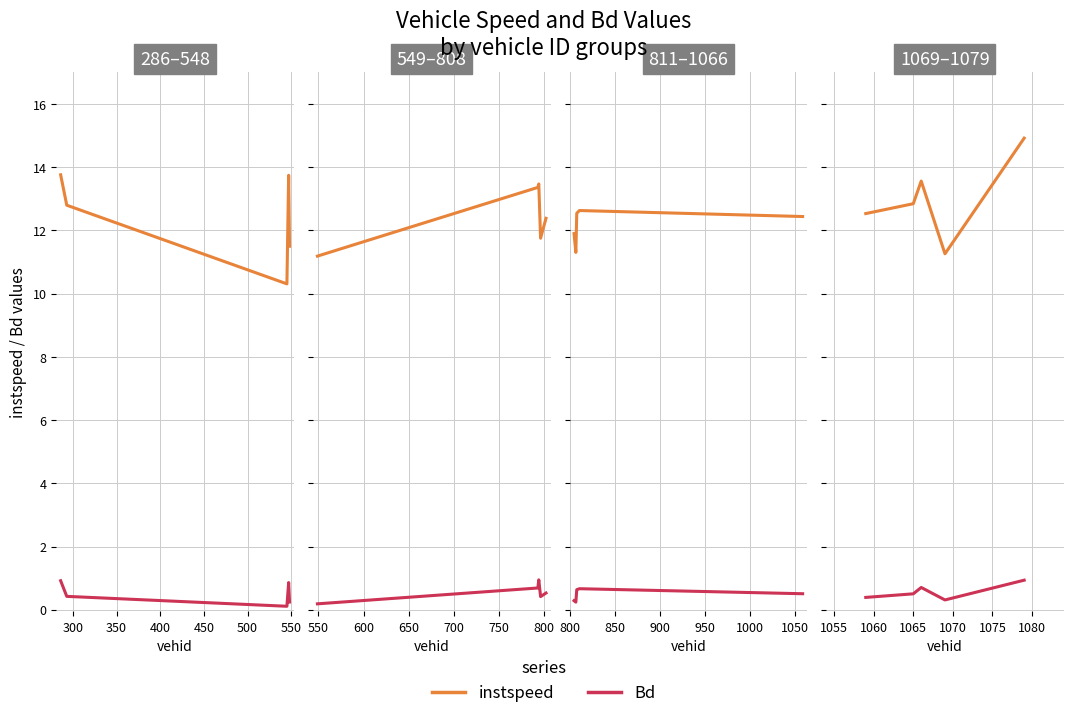

Does the chart display data point markers on the line(s)?

No